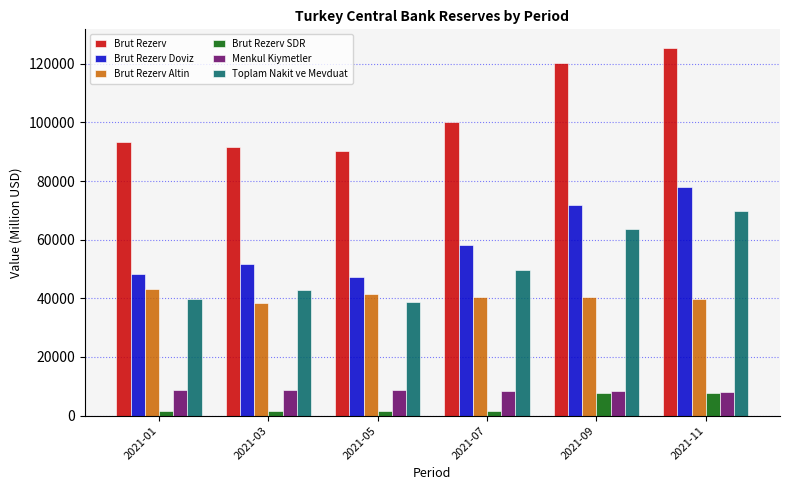

Which series changed the most between 2021-01 and 2021-05?

Brut Rezerv